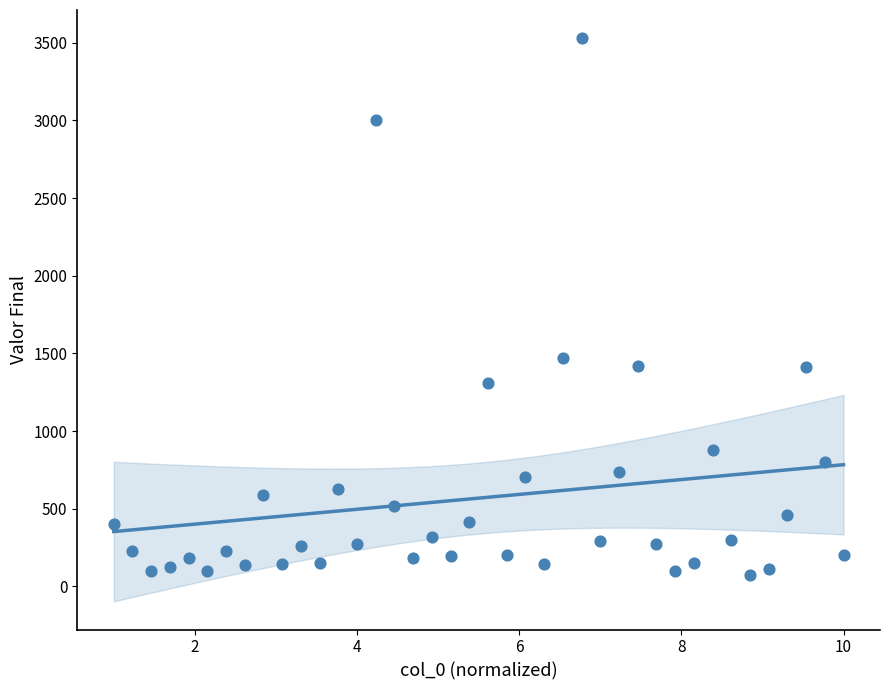

What is the range of Y values (max minus min)?

3456